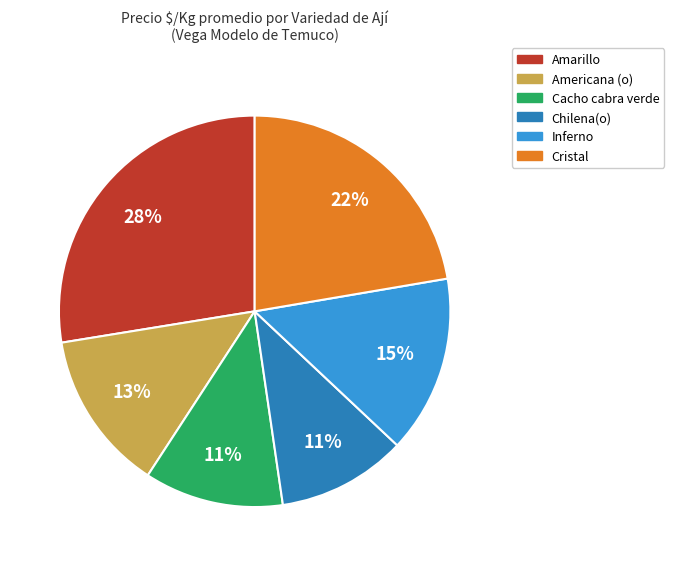

Is the sum of Inferno and Cacho cabra verde greater than half?

No